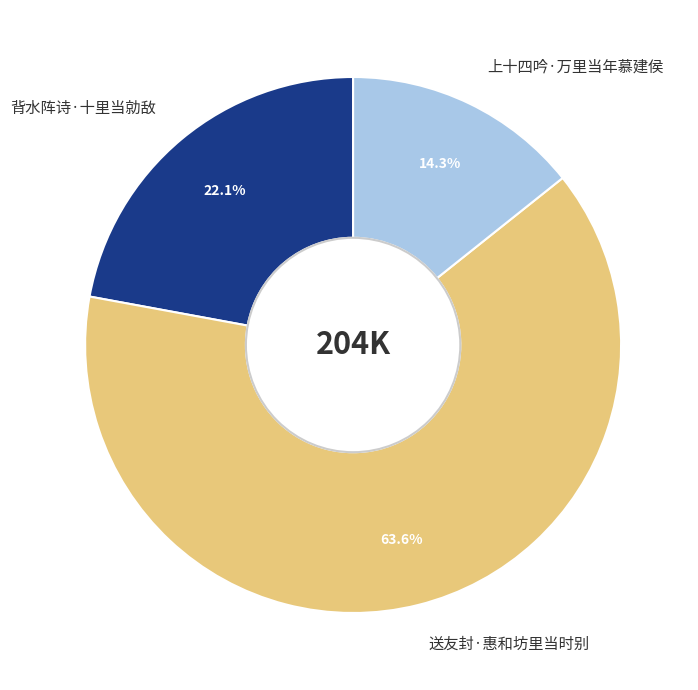

What percentage is the 背水阵诗·十里当勍敌 slice, to the nearest percent?

22%